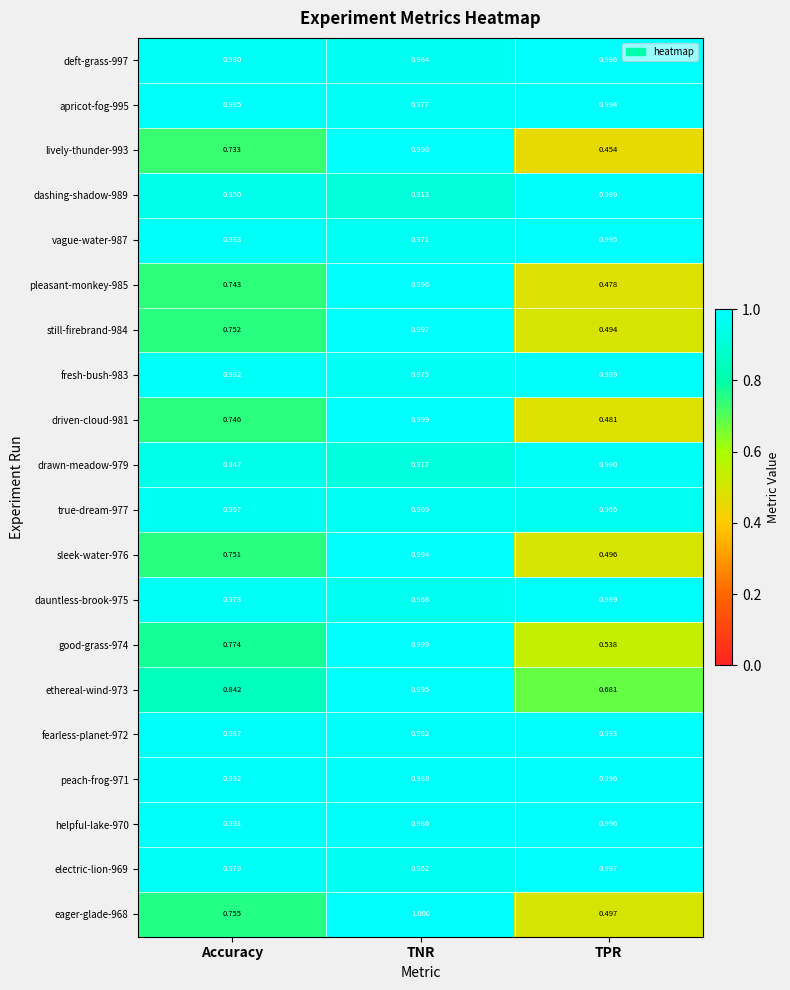

Which series changed the most between TNR and TPR?

lively-thunder-993